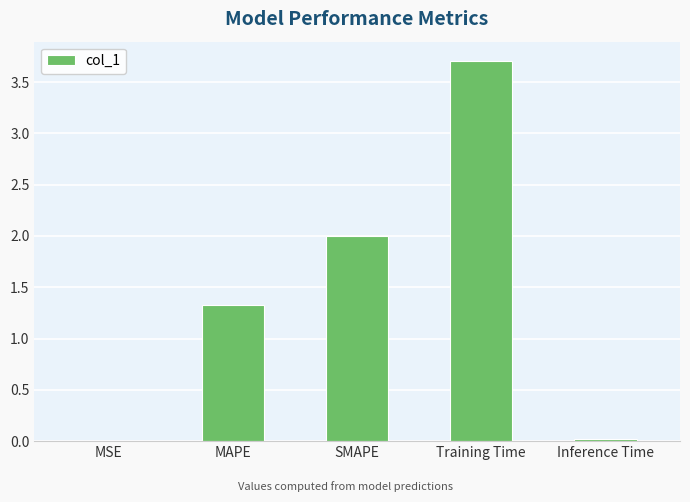

The value at Training Time is 3.7. True or false?

True